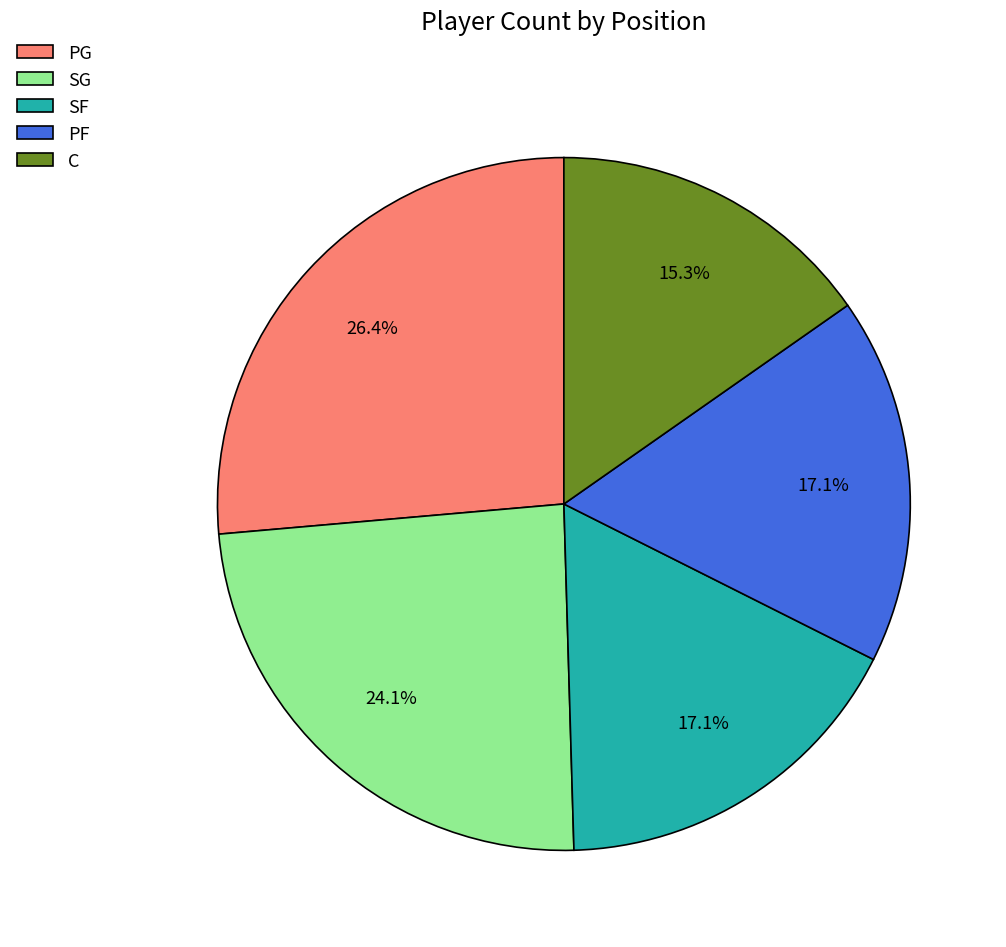

To the nearest percent, what is the difference between the largest and smallest slice percentages?

11%